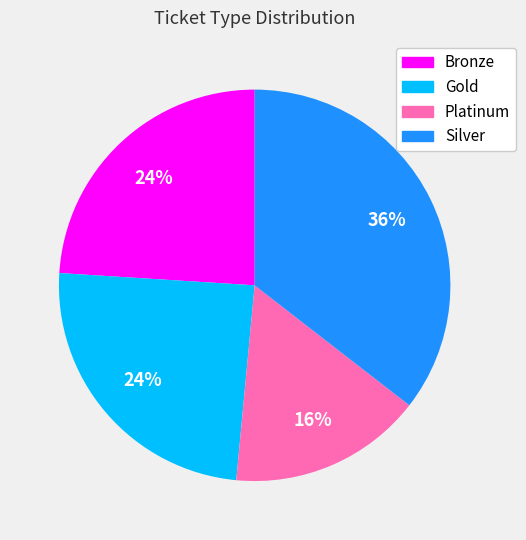

What is the largest slice in the pie chart?

Silver